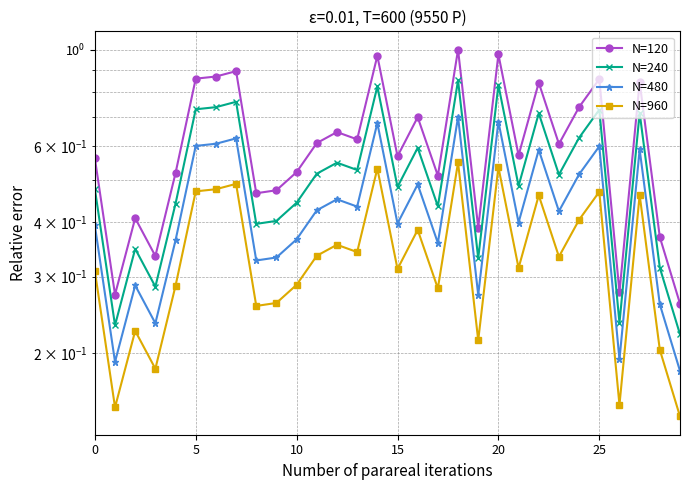

True or false: N=480 and N=960 cross at least once.

False